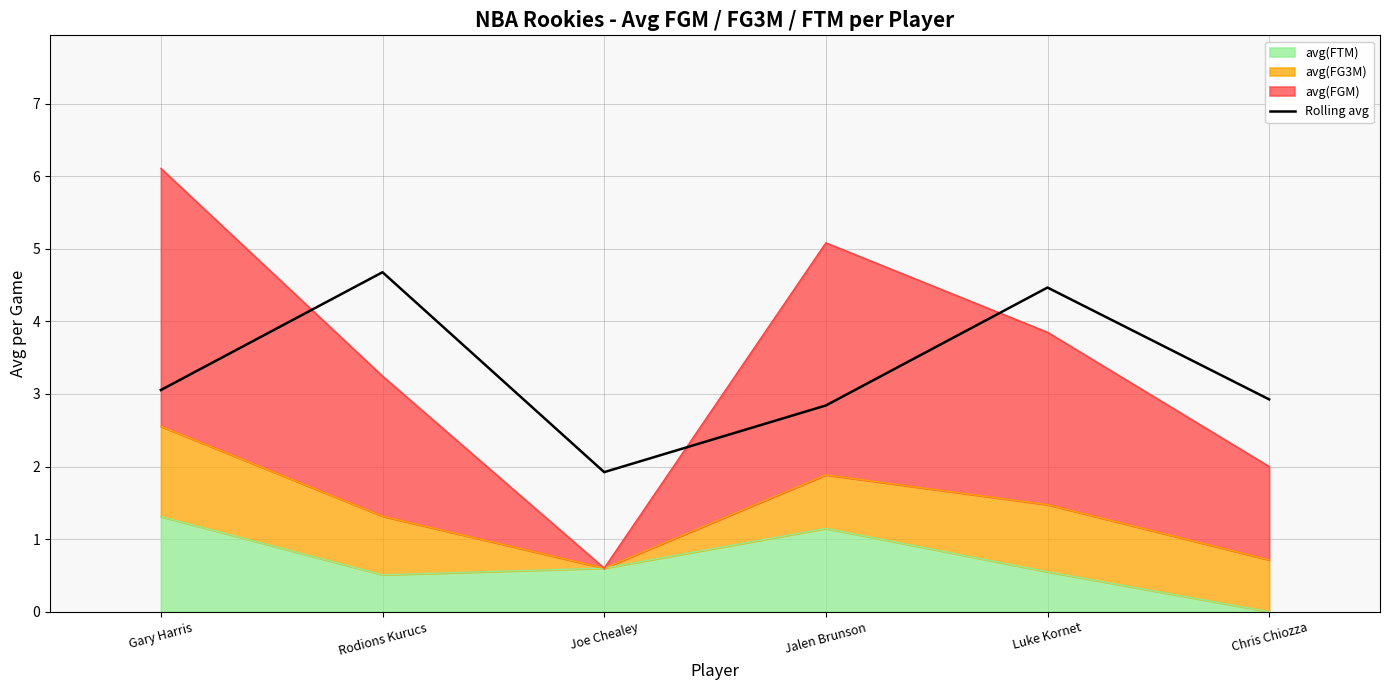

What is the average value?

3.3